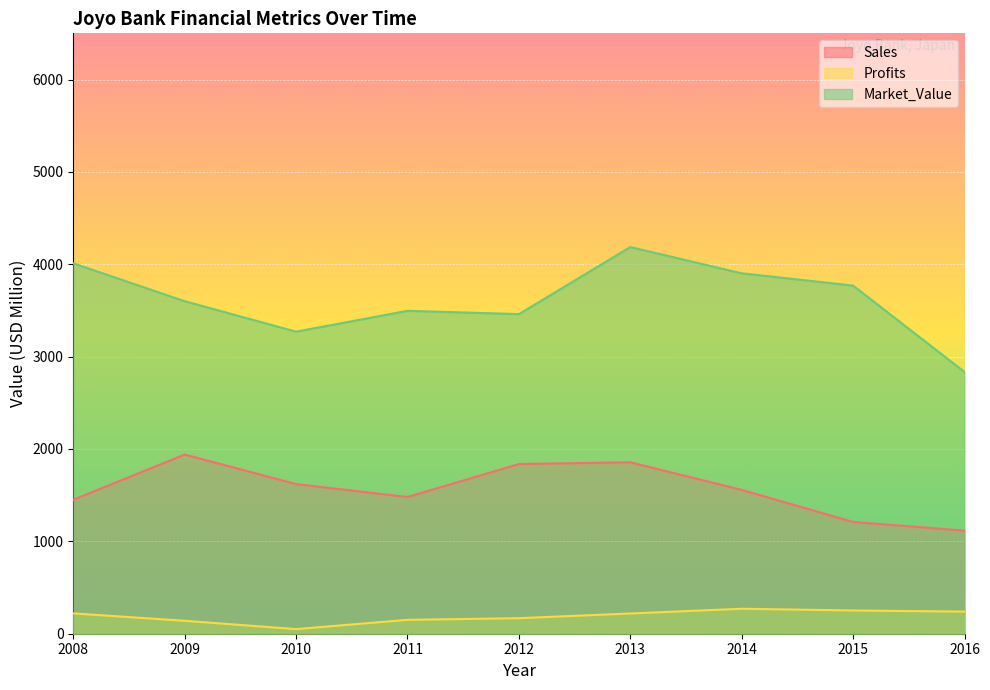

What is the difference between the highest and lowest values at 2008?

3790.0